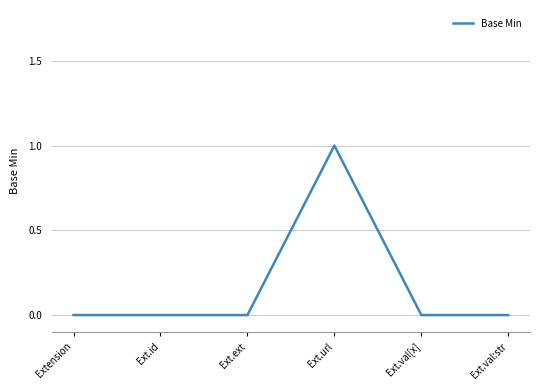

What is the difference between the maximum and minimum values?

1